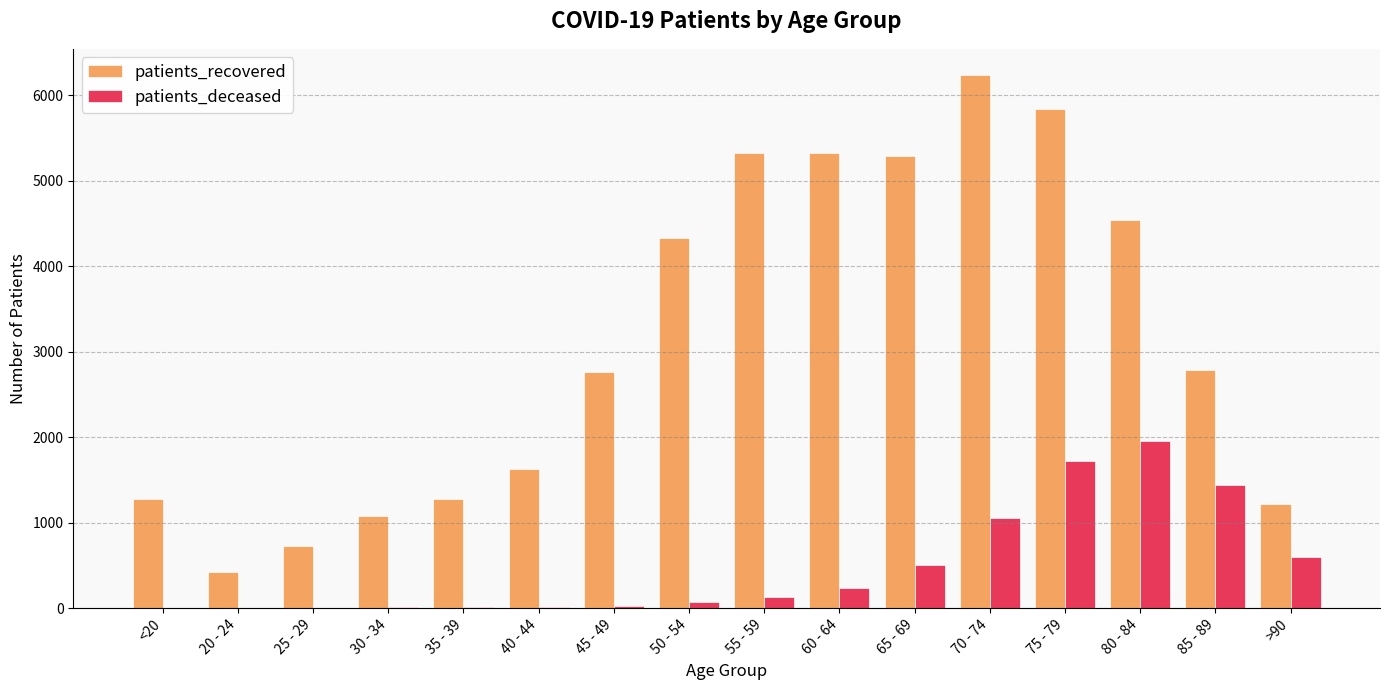

What is the approximate value of patients_recovered at 20 - 24, to the nearest 10?

430